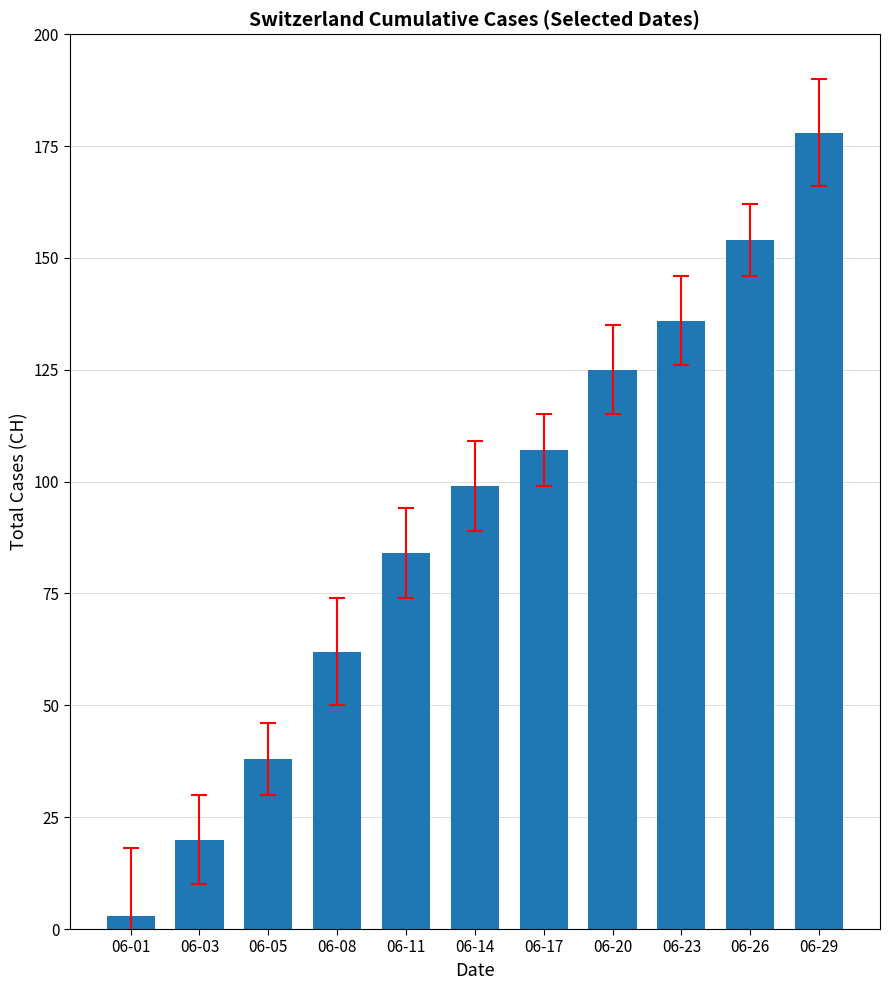

Is it true that the value at 06-01 is 3?

True